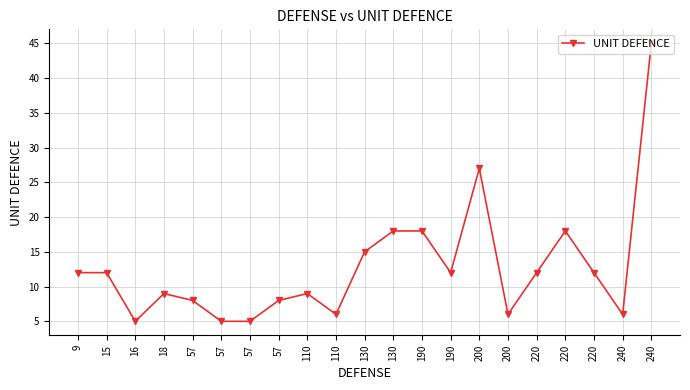

What is the minimum value shown in the chart?

5